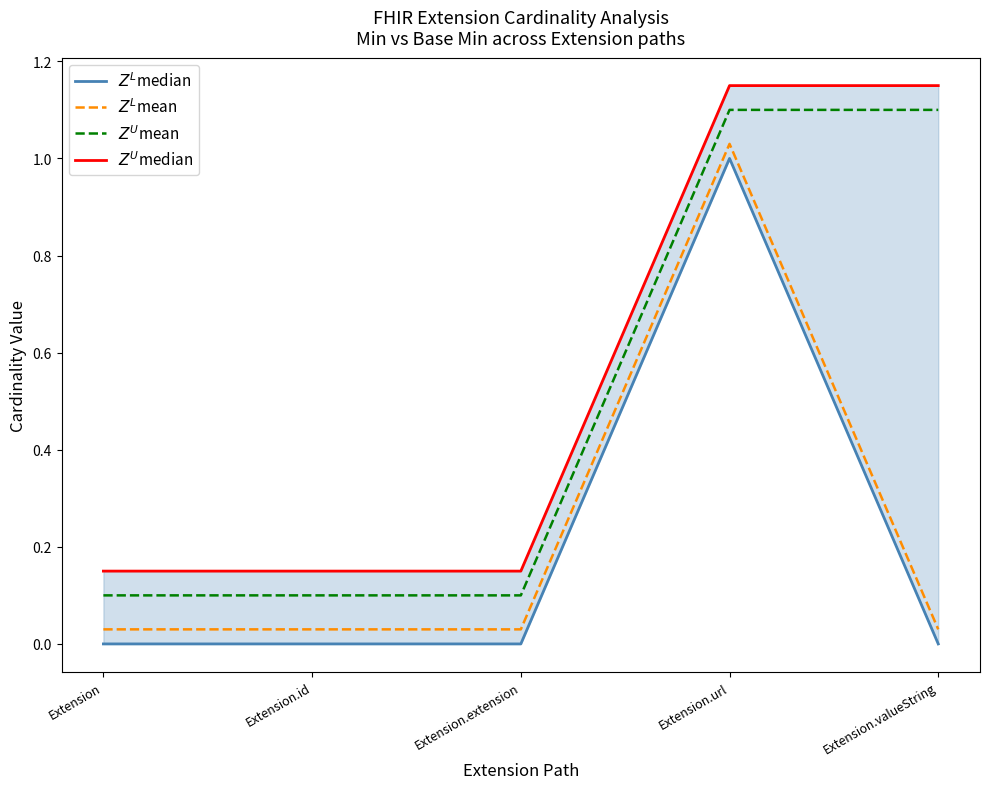

What is the label of the 3rd point from the right?

Extension.extension